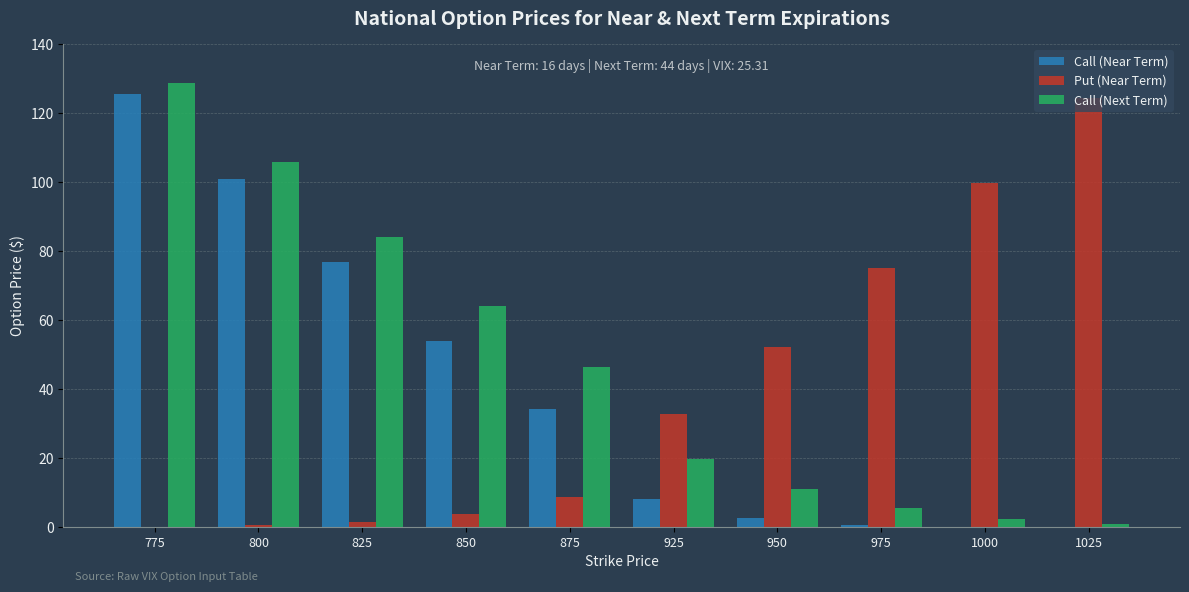

What is the greatest value displayed?

128.8